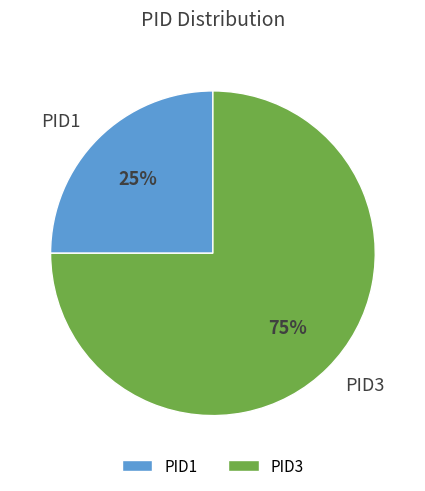

Combined, do PID1 and PID3 account for over 50%?

Yes